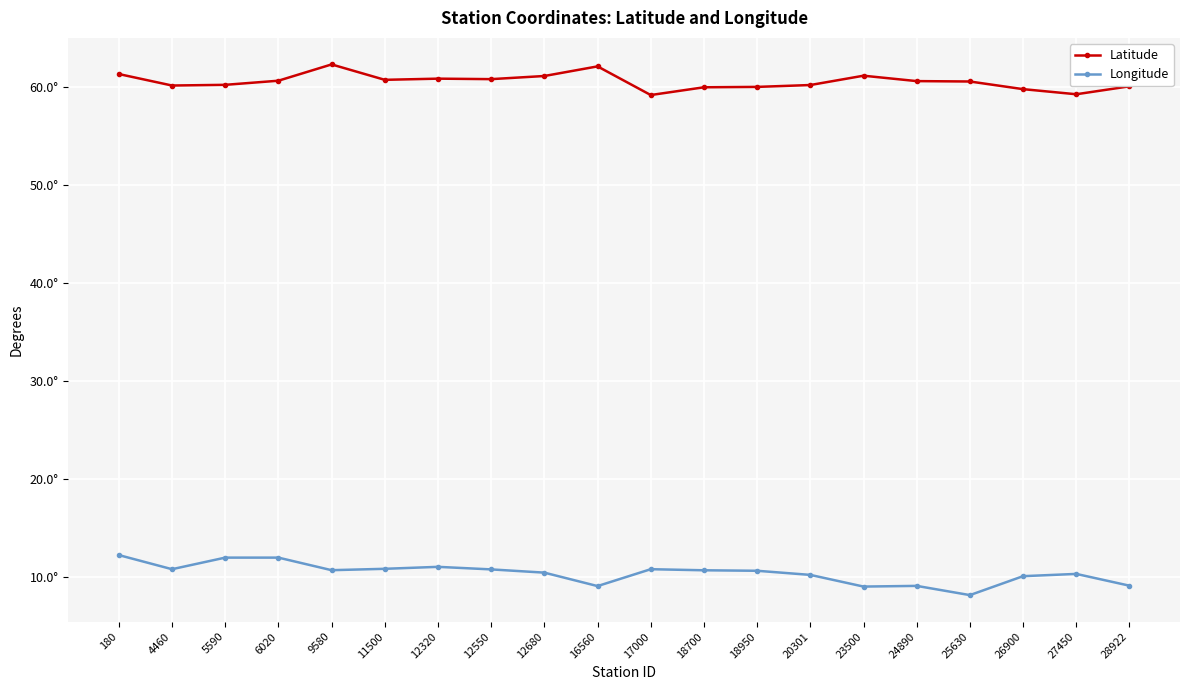

What are all the series names shown in the legend?

Latitude, Longitude